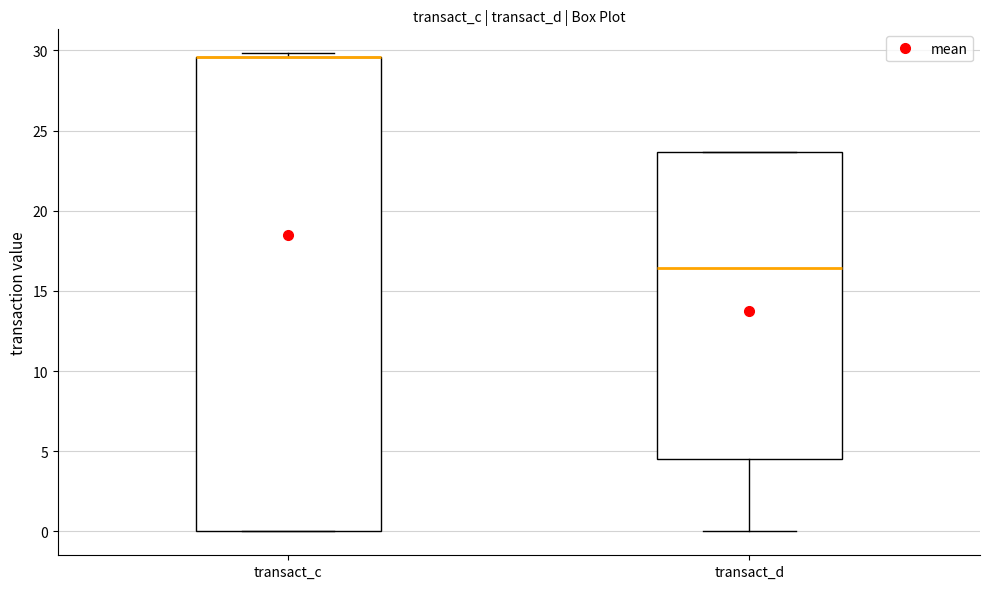

Reading left to right, read every box against the y-axis: the position of its median line, the range the box covers, and the ends of its whiskers. The values are not printed on the chart, so give them approximately, as read against the axis.

transact_c: median 29.5 (drawn on the box's upper edge), box 0.0 to 29.5, whiskers 0.0 to 30.0
transact_d: median 16.5, box 4.5 to 23.5, whiskers 0.0 to 23.5